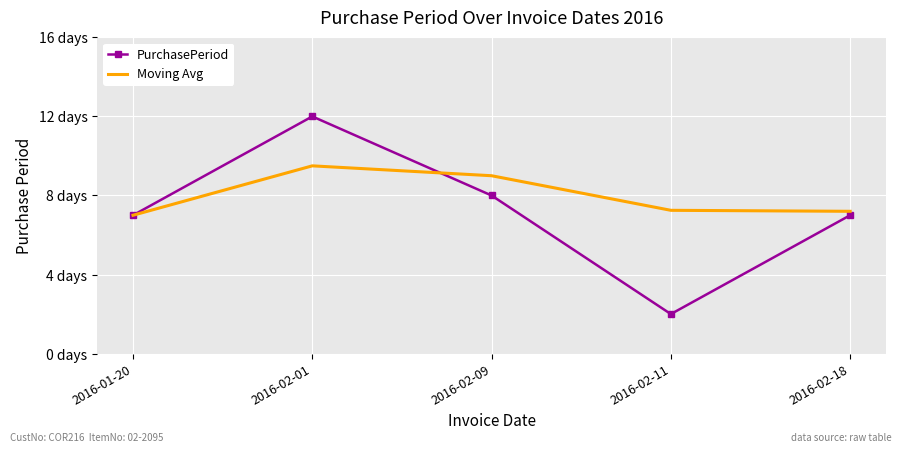

After their last crossing, which series has the higher values: PurchasePeriod or Moving Avg?

Moving Avg